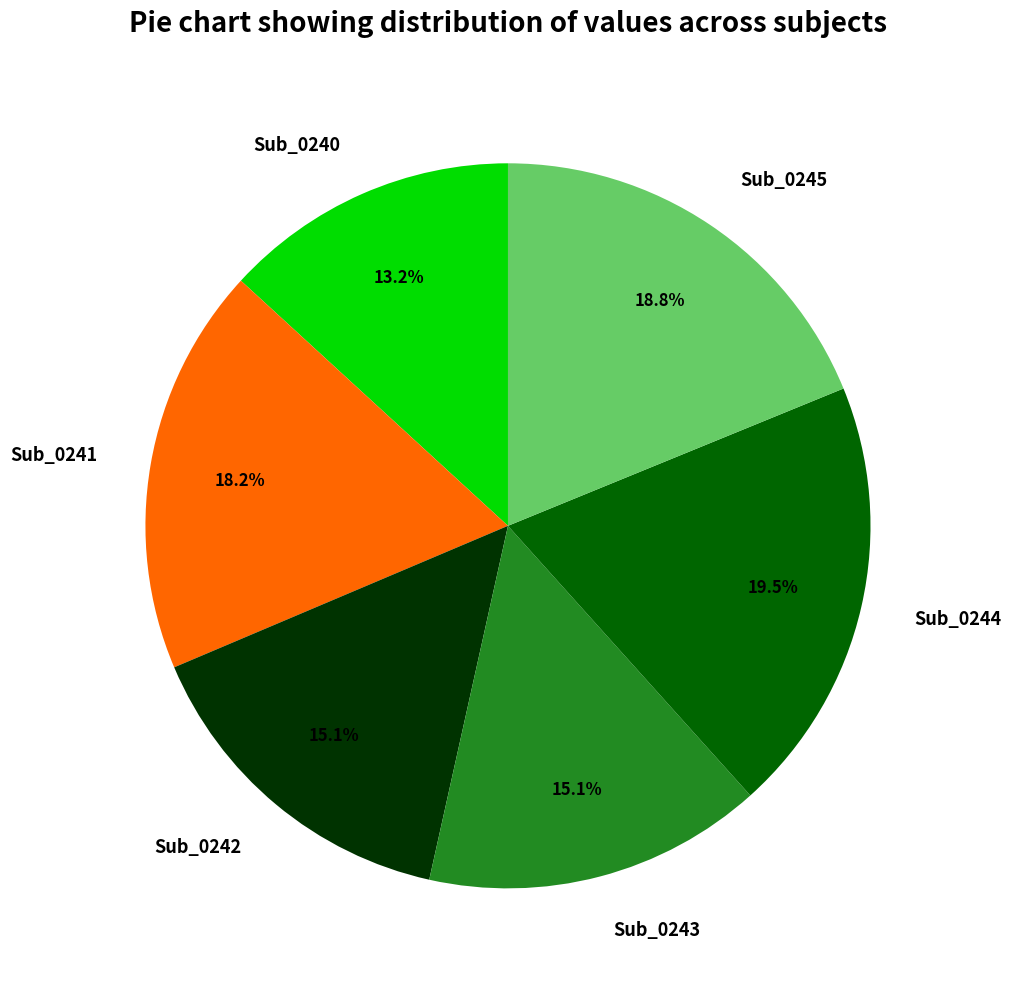

Combined, what portion of the pie is Sub_0241 and Sub_0242?

33.3%